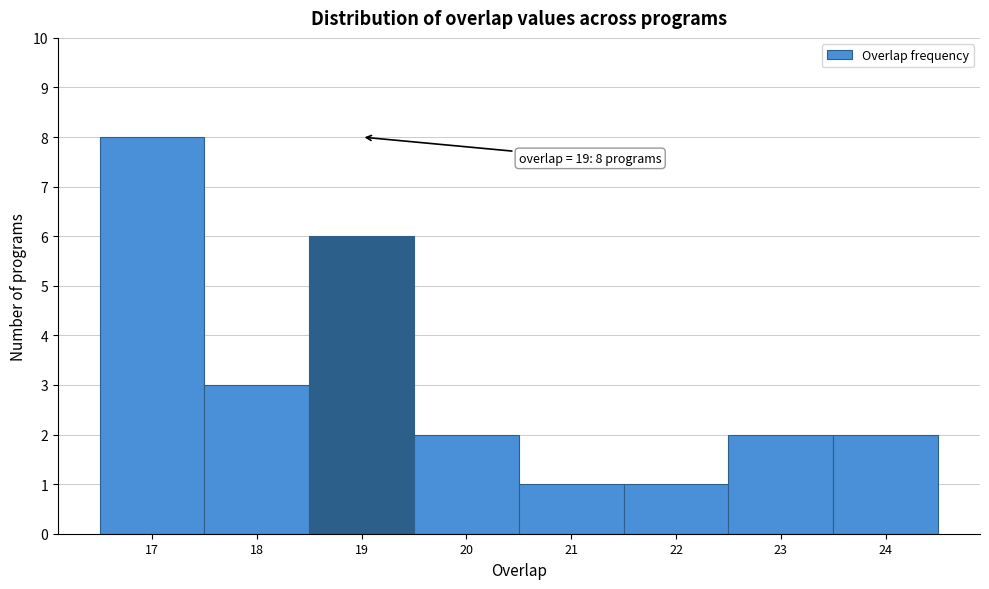

Over which range of the x-axis is the bar tallest?

16.5 to 17.5